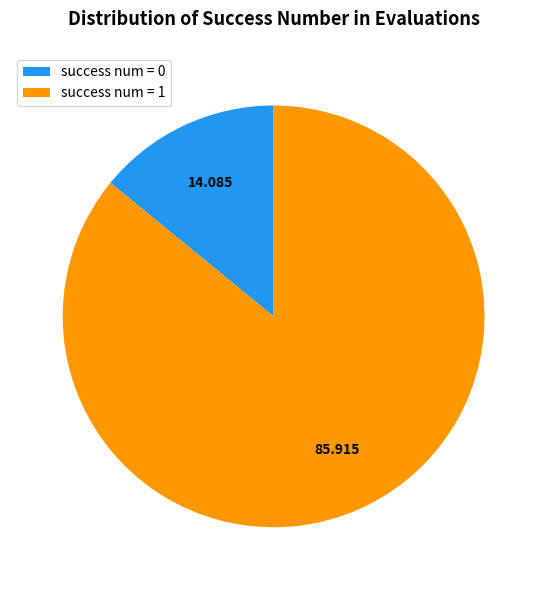

Which category has the smallest portion of the pie?

success num = 0